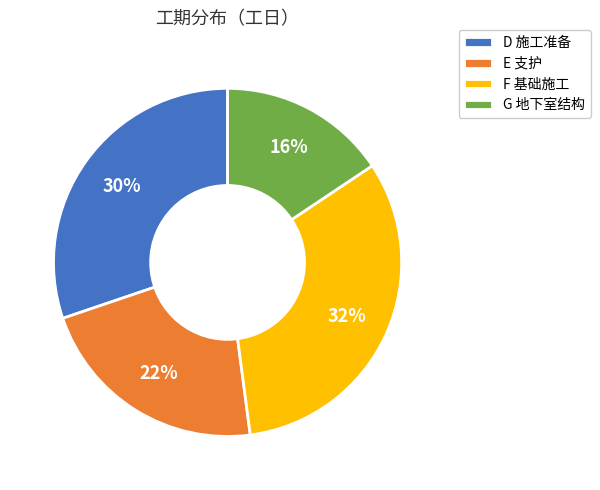

Count the number of slices in the pie.

4